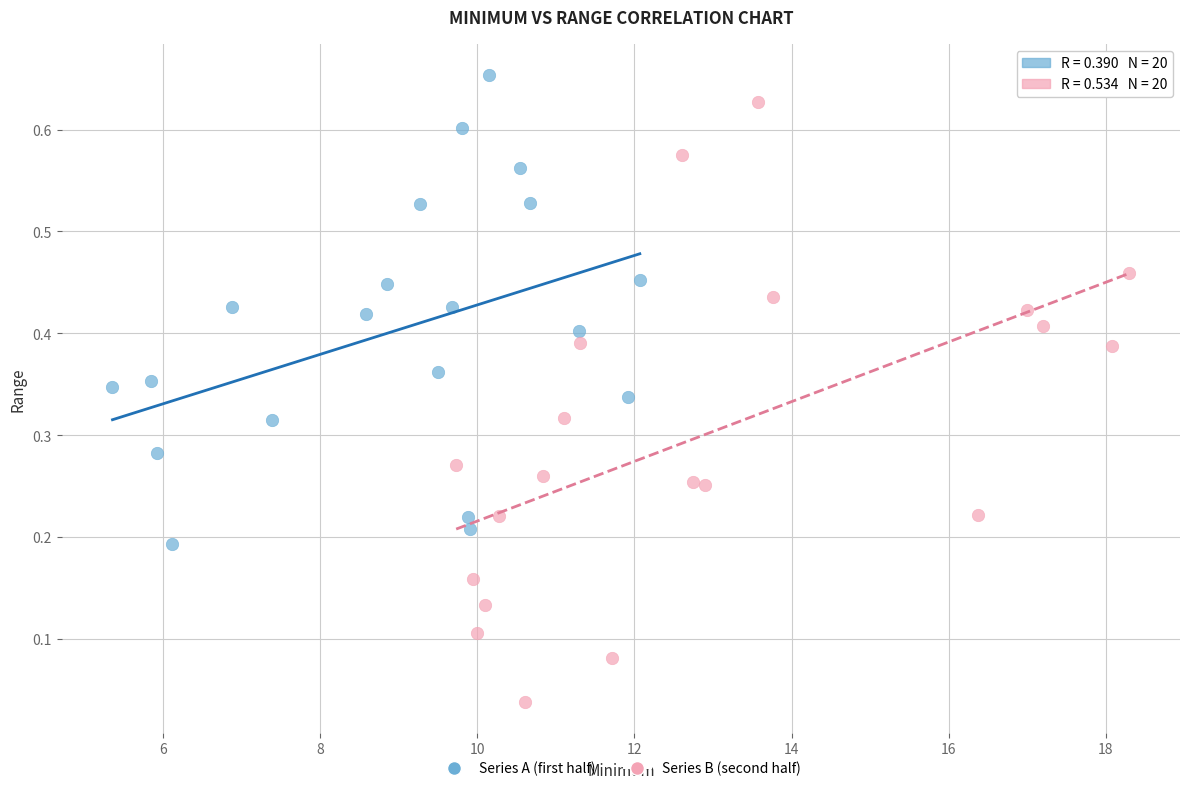

Which series contains the lowest Y value?

Series B (second half)